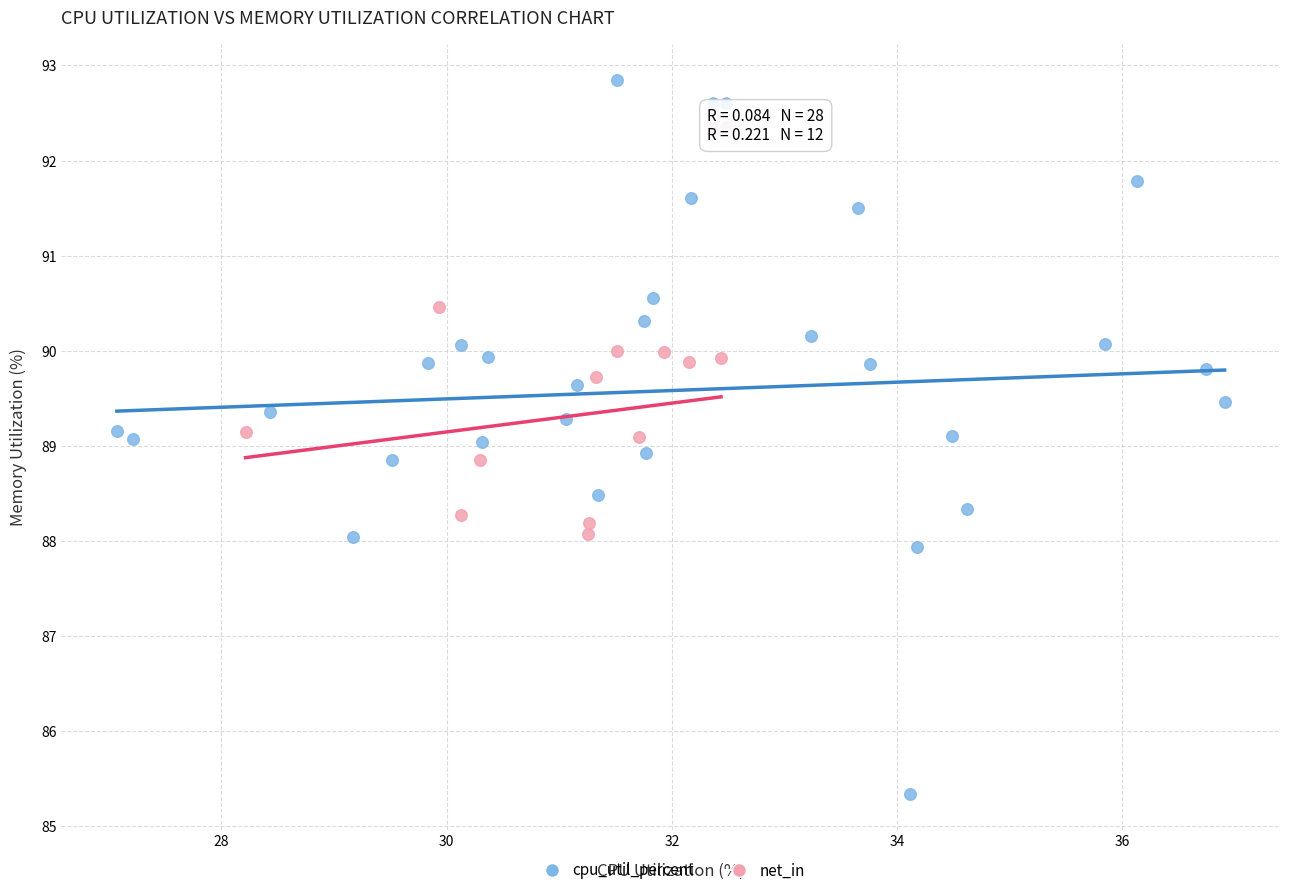

Which series reaches the minimum Y coordinate?

cpu_util_percent